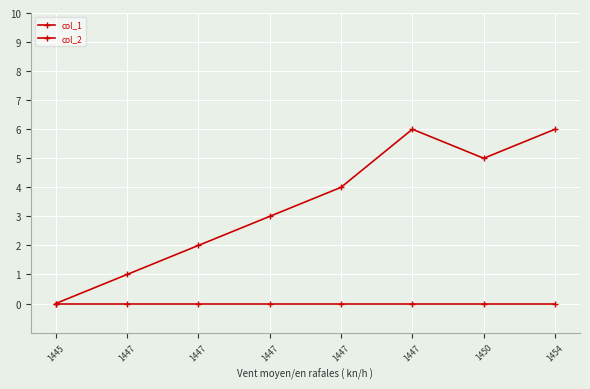

True or false: col_2 and col_1 intersect in this chart.

False